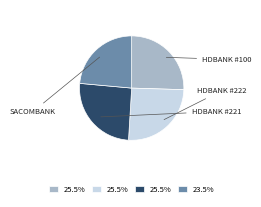

Is there any slice that represents more than half of the pie?

No